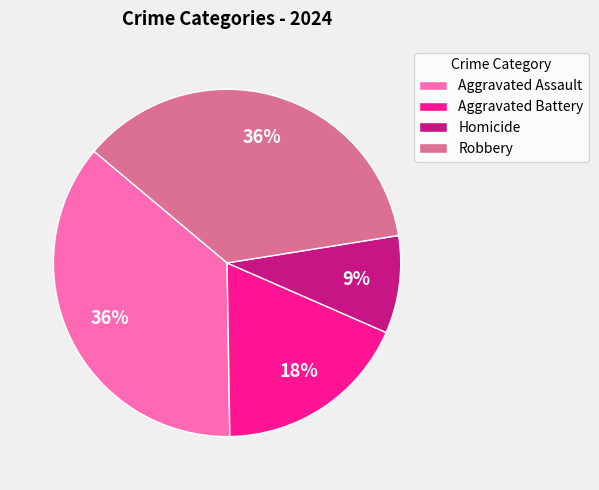

Between Aggravated Battery and Robbery, which is larger?

Robbery